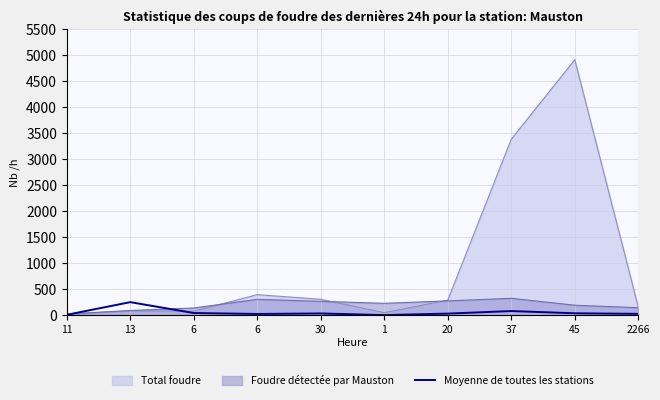

The chart shows a value of 46 at 45. True or false?

False